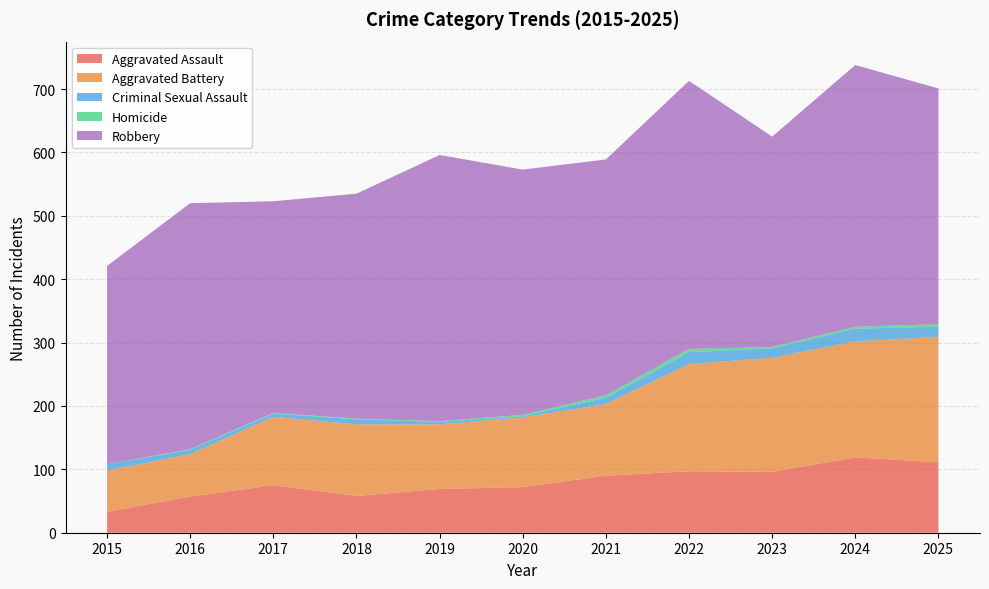

Reading left to right, extract all data points from this chart.

Aggravated Assault: 33	57	75	58	69	72	90	97	96	119	111
Aggravated Battery: 65	67	108	113	102	110	113	169	180	183	198
Criminal Sexual Assault: 10	7	5	8	4	2	10	19	15	20	16
Homicide: 0	1	1	1	1	2	4	5	2	3	4
Robbery: 313	388	334	355	420	387	372	423	332	413	372